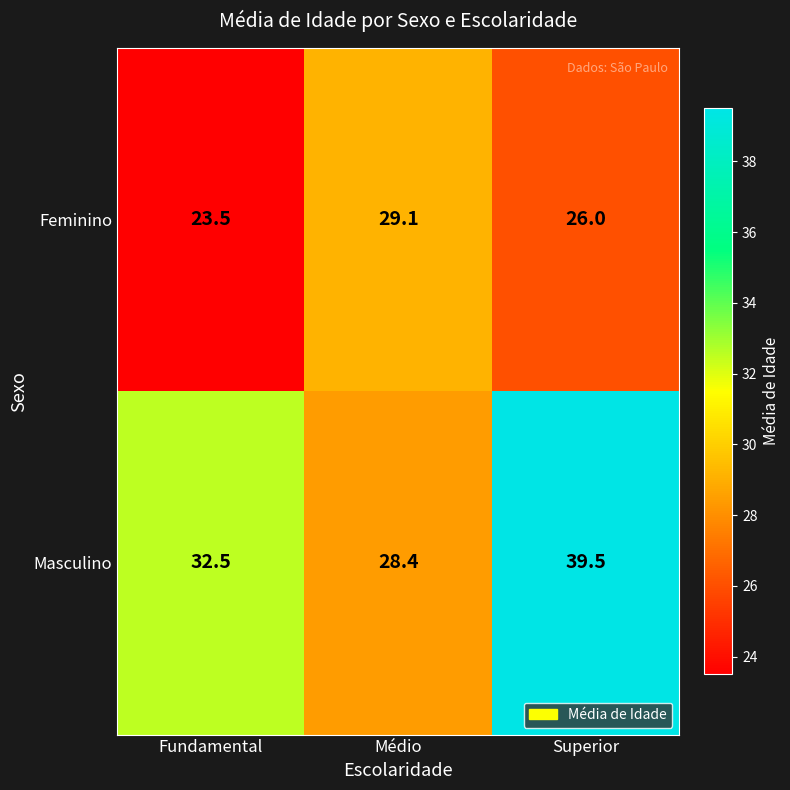

True or false: Feminino has a value of 23.5 at Fundamental.

True